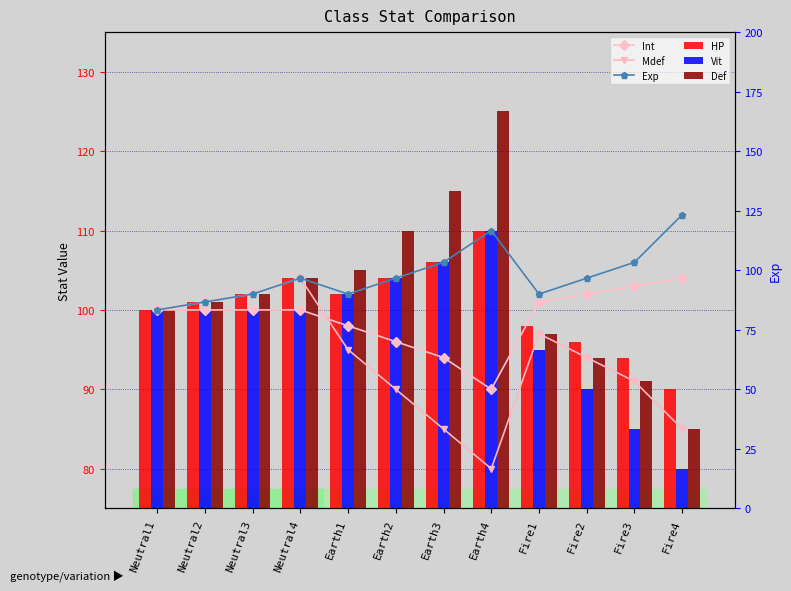

What position from the left is Earth1?

5